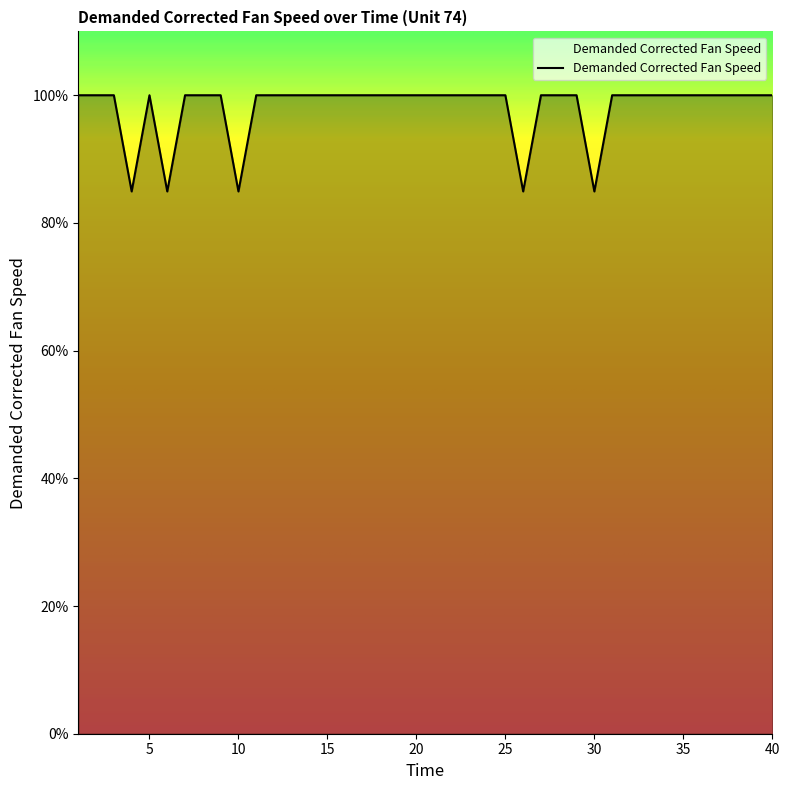

What is the greatest value displayed?

100.0